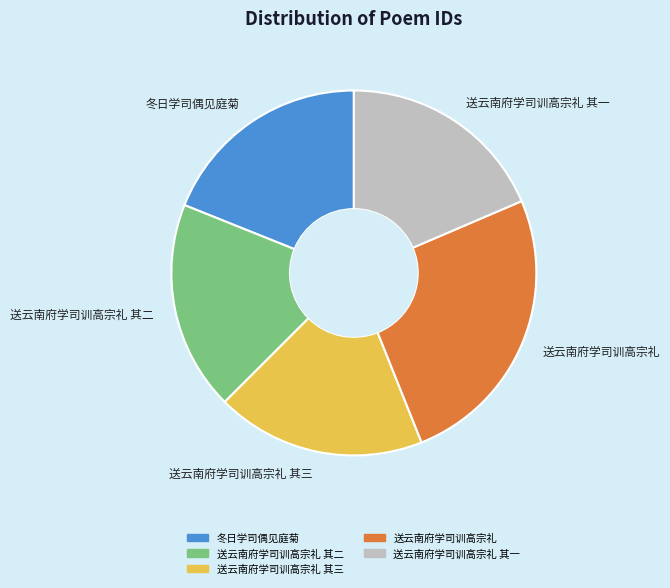

Approximately how many times larger is the value at 送云南府学司训高宗礼 compared to 冬日学司偶见庭菊?

1.3